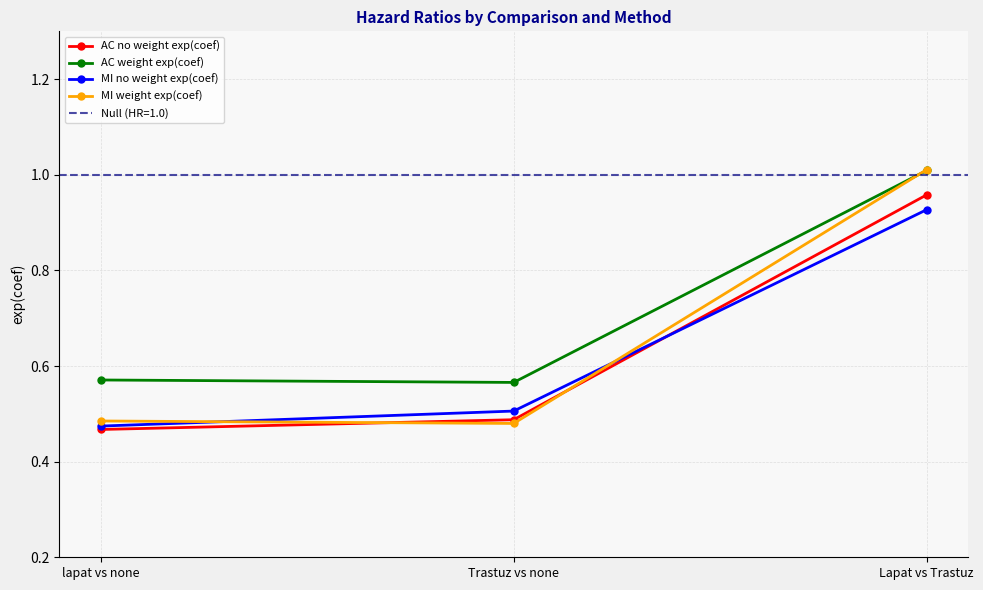

At which category is the sum across all series the highest?

Lapat vs Trastuz